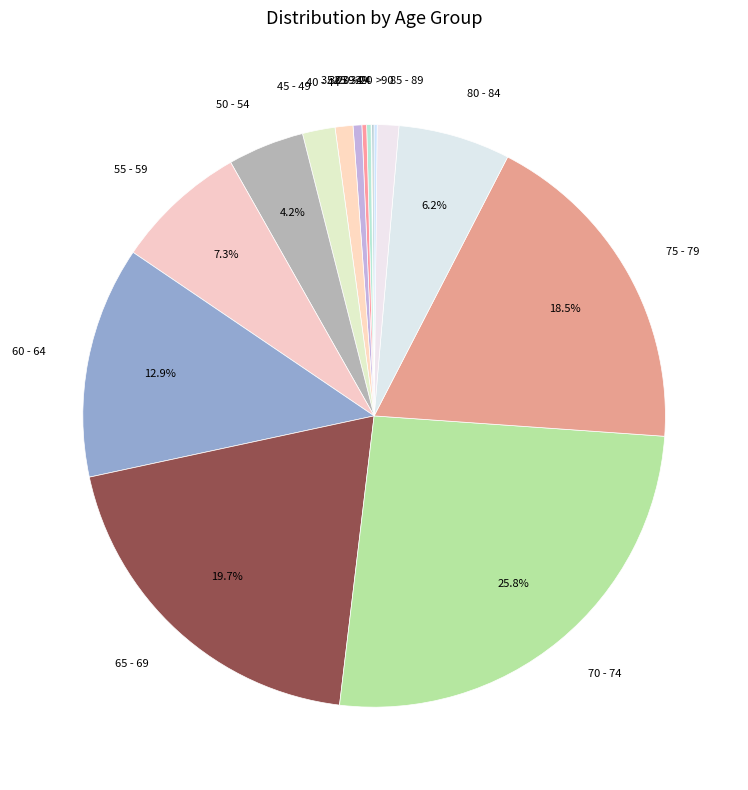

Which slice is the largest?

70 - 74